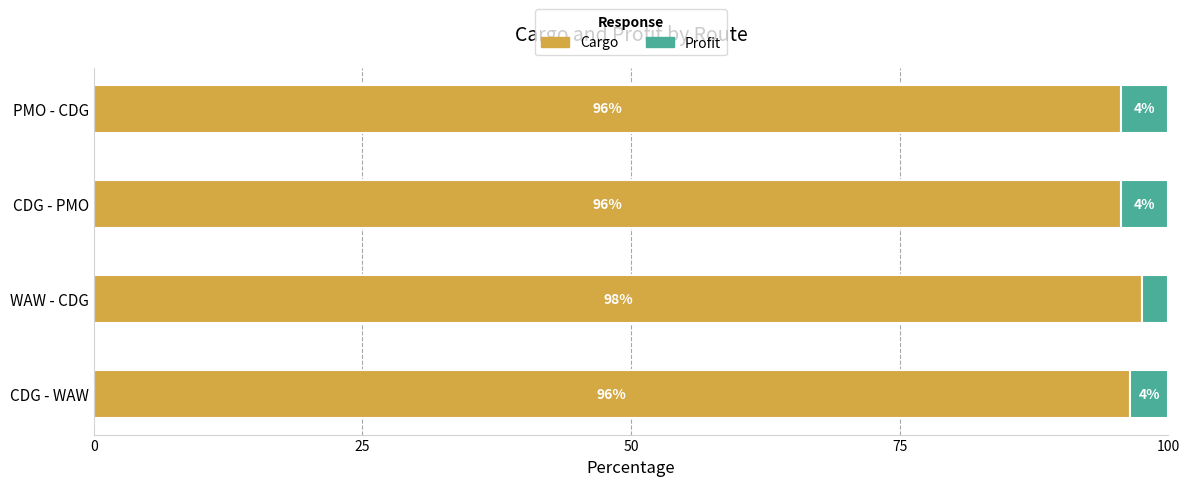

The value of Cargo at WAW - CDG is 57.1. True or false?

False